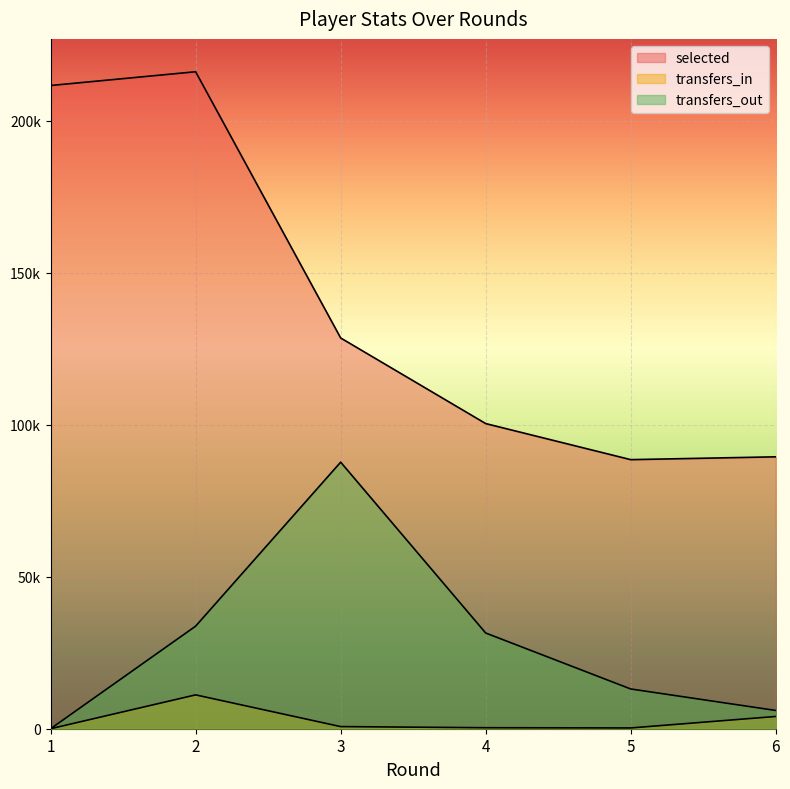

At which category does transfers_in reach its first local peak?

2